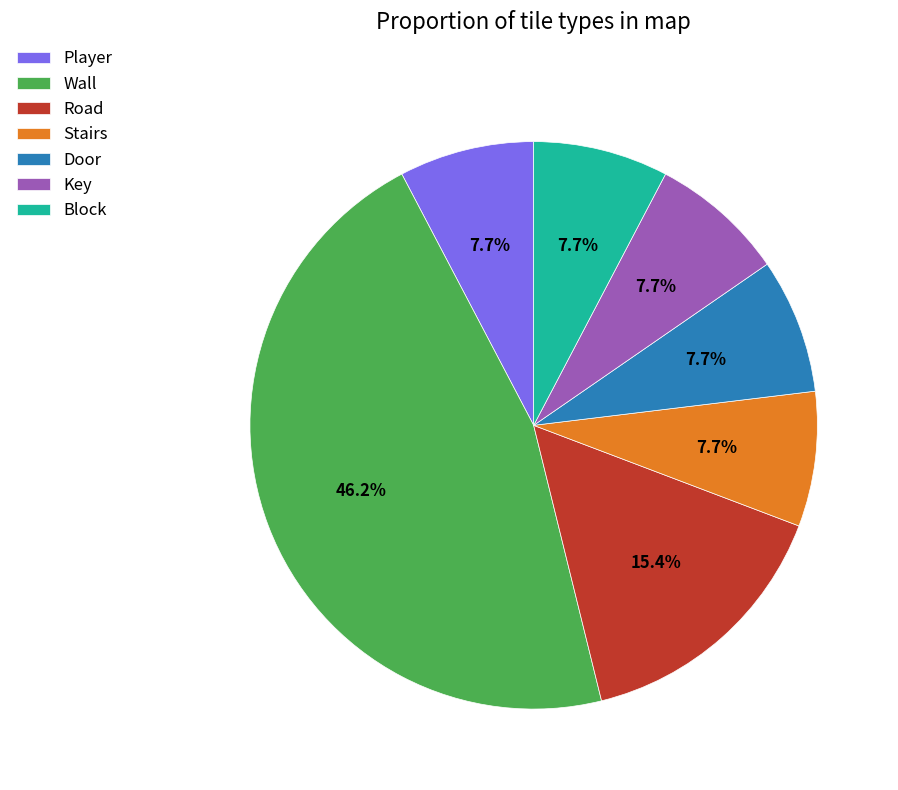

What is the total percentage of Block and Player?

15.4%